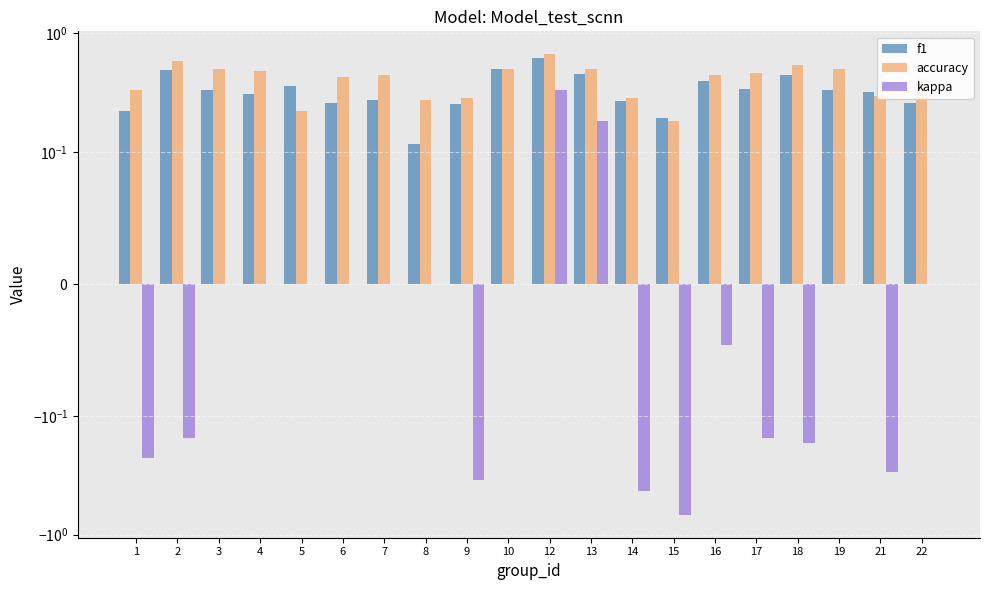

How many groups of bars are there?

20